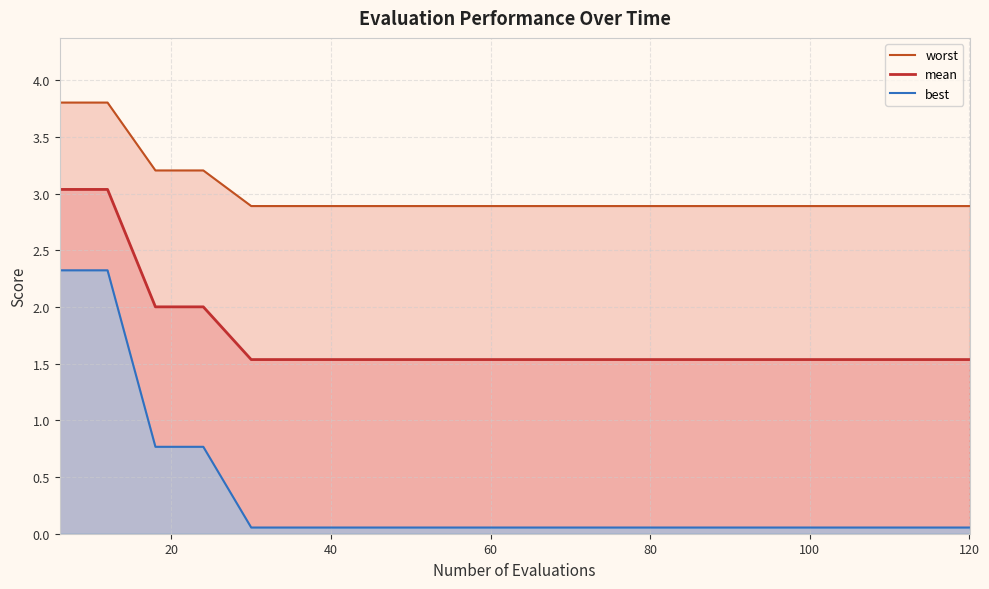

What are all the series names shown in the legend?

worst, mean, best